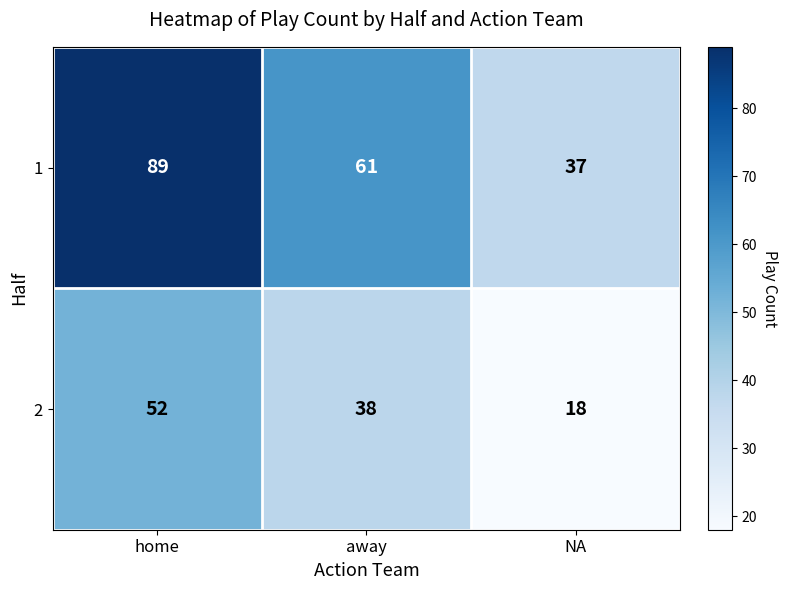

How many distinct data groups are displayed?

2